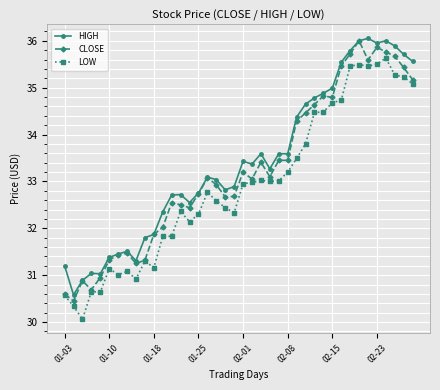

What is the average value of the CLOSE series?

33.2